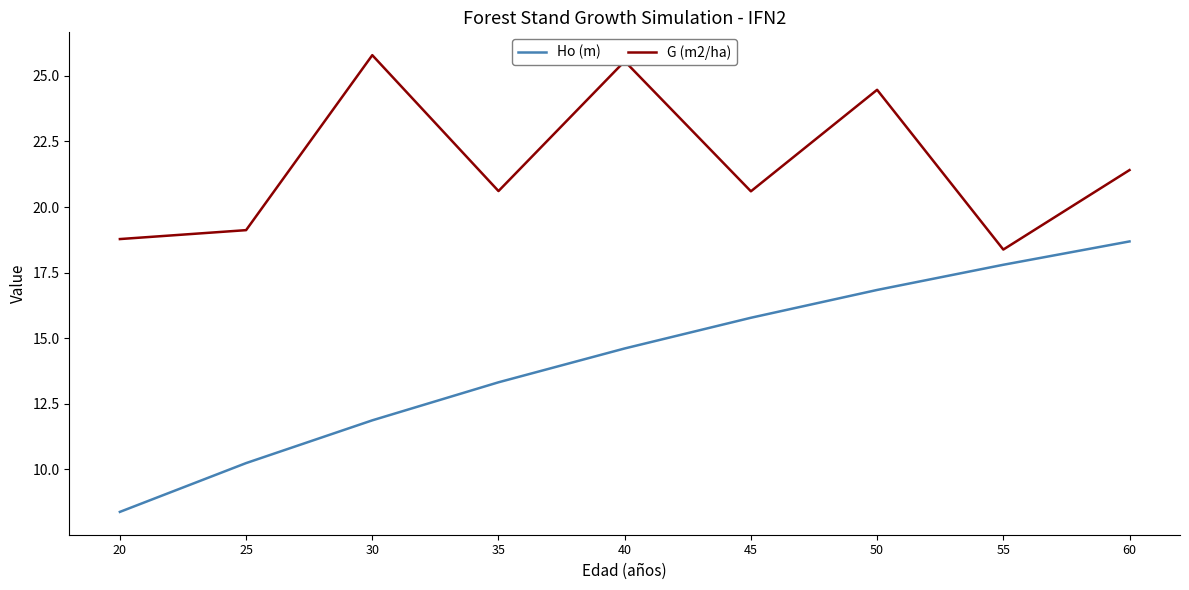

At which category is the sum across all series the highest?

50